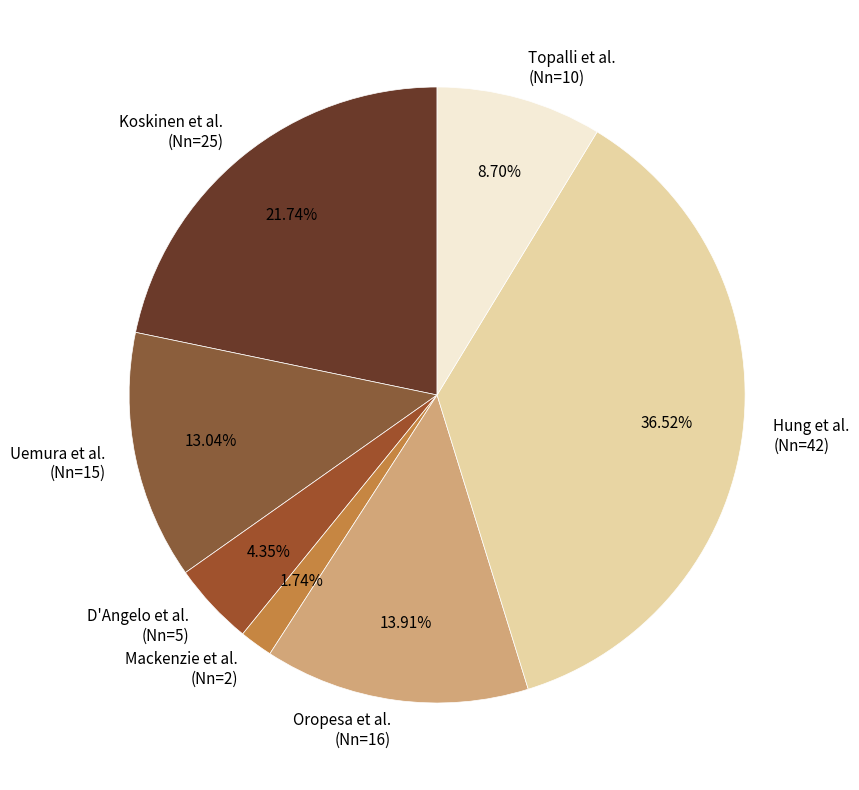

Does any single category account for the majority?

No